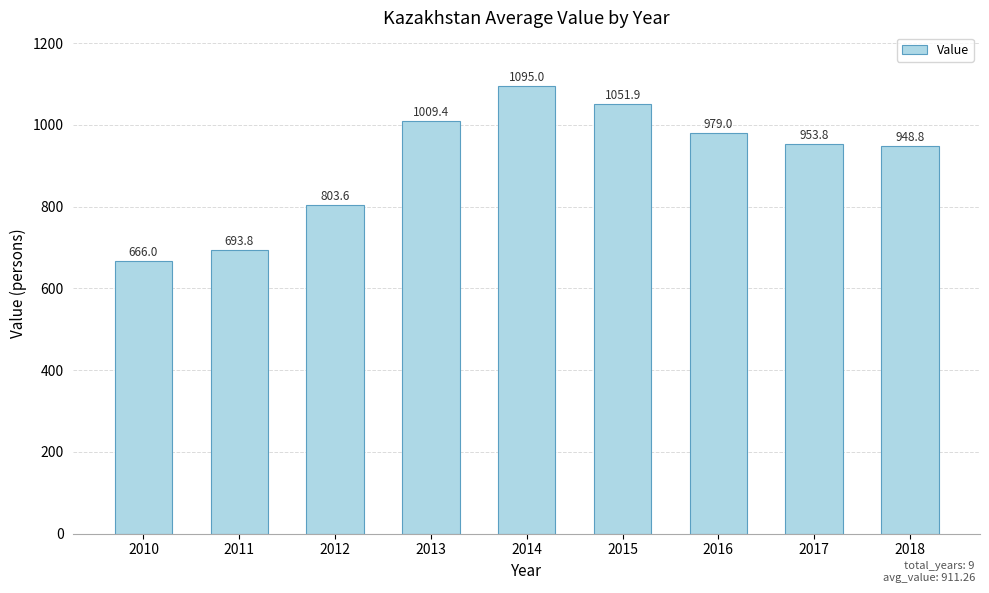

What is the difference between the values at 2011 and 2012?

109.8